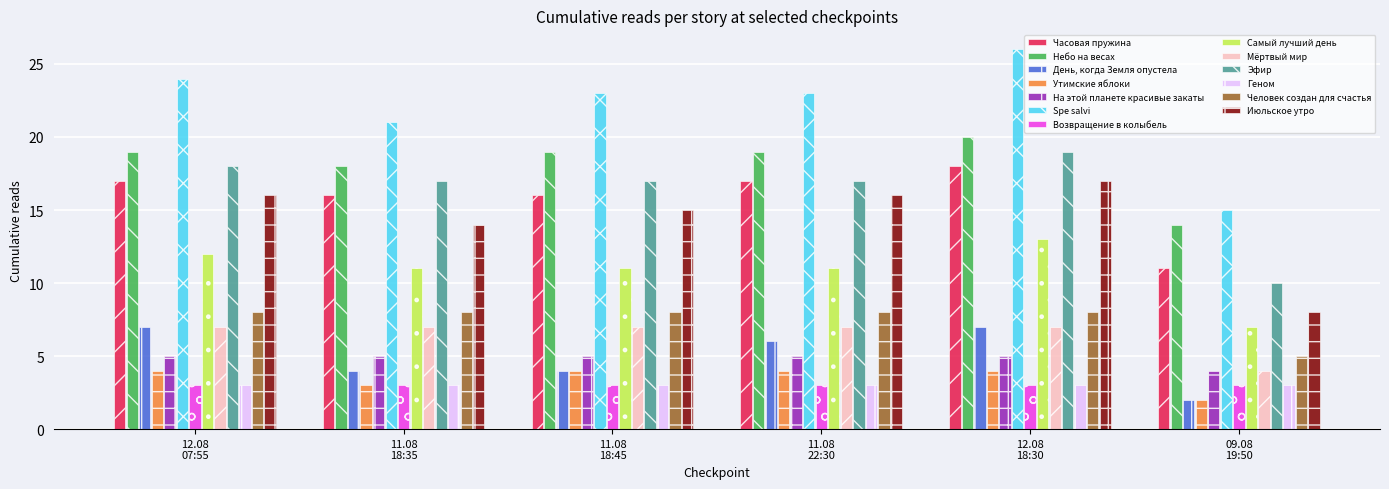

What is the maximum value shown in the chart?

26